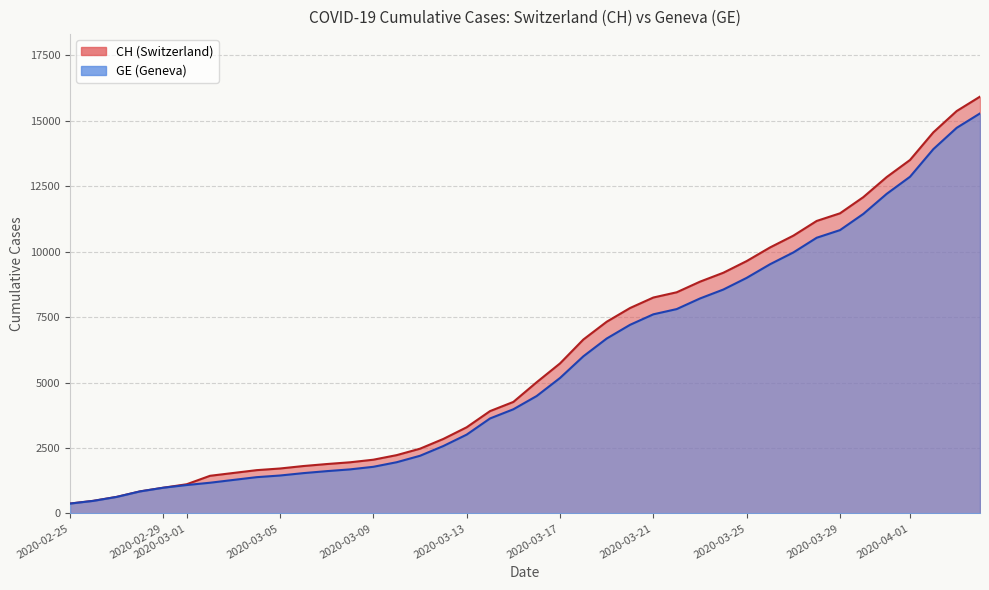

True or false: GE has more than 0 points higher than both neighbors.

False